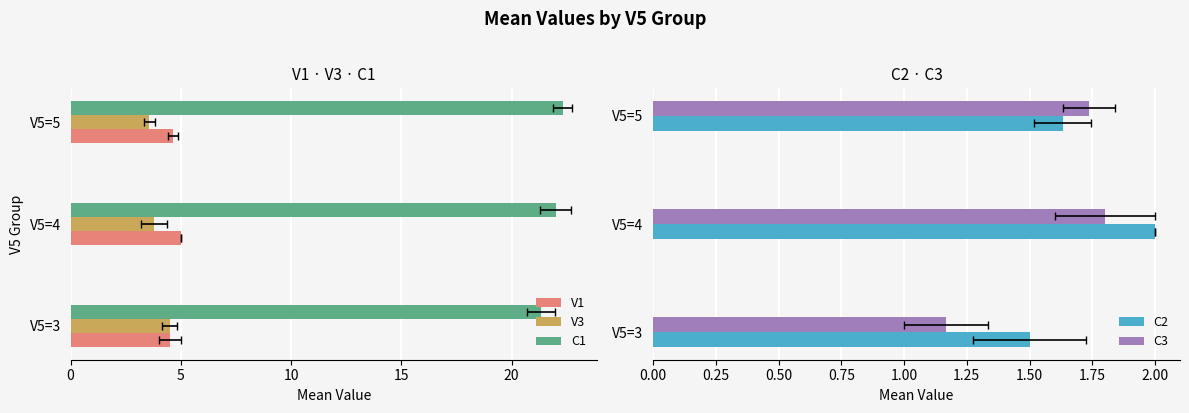

What is the sum of the C3 values at V5=5 and V5=3?

2.9